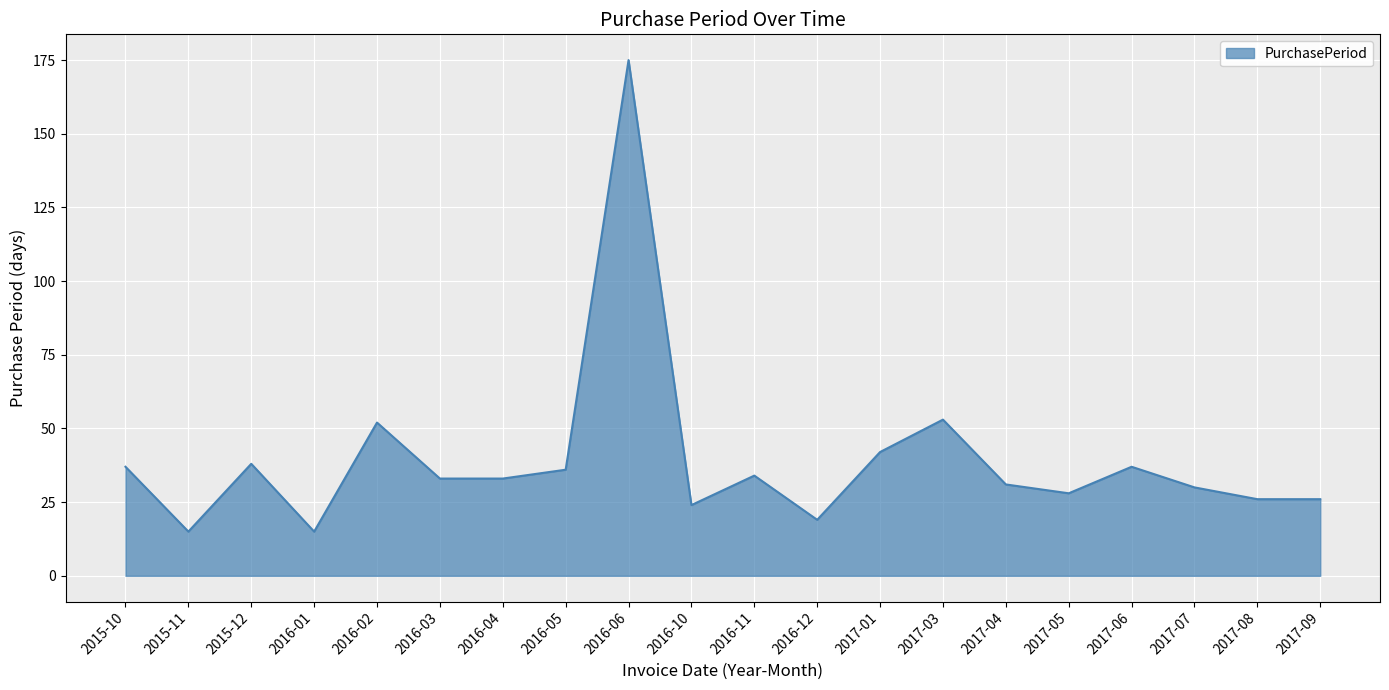

What is the smallest value displayed?

15